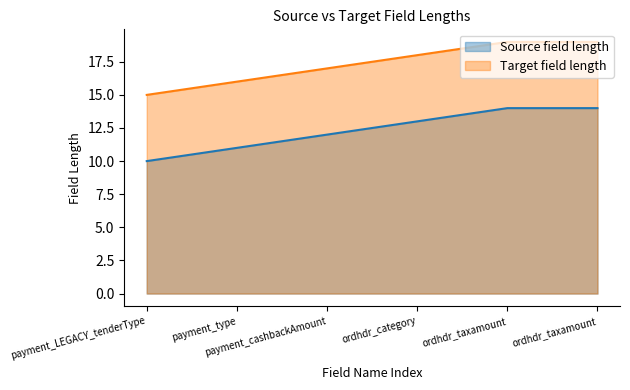

Which series has the largest total across all categories?

Target field length